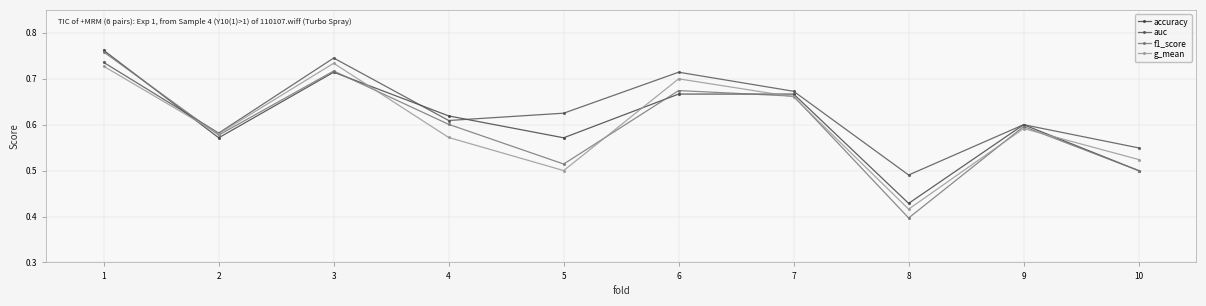

True or false: accuracy and auc cross at least once.

True